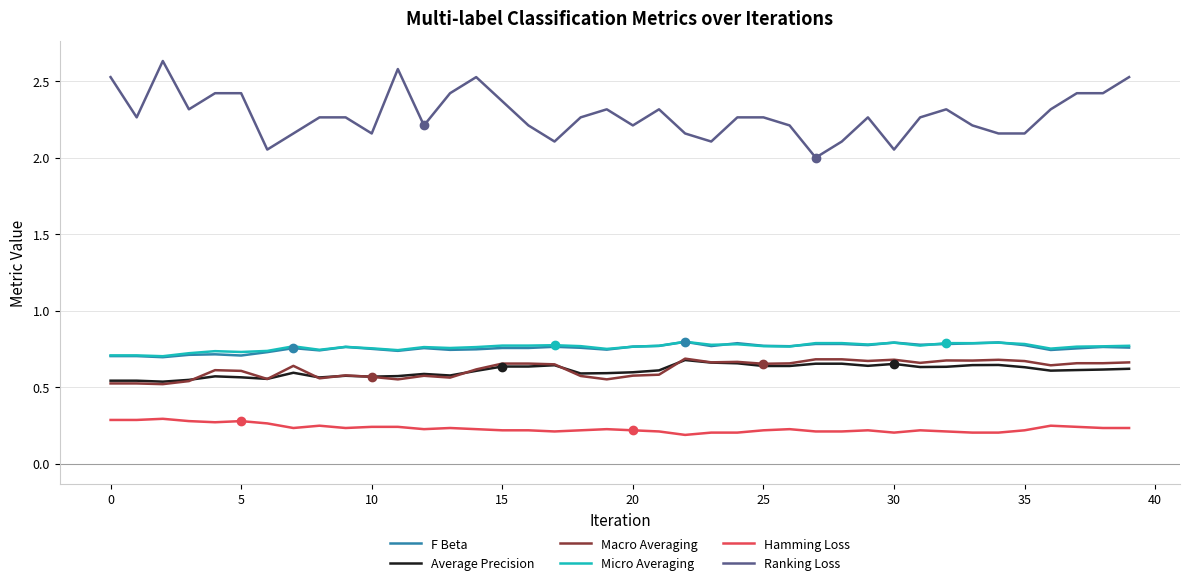

Count the Average Precision values in the range 0 to 1.

40